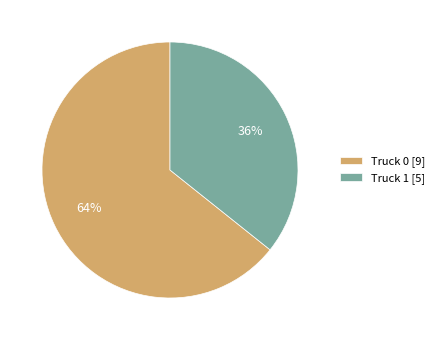

Approximately how many times larger is the value at Truck 0 [9] compared to Truck 1 [5]?

1.8